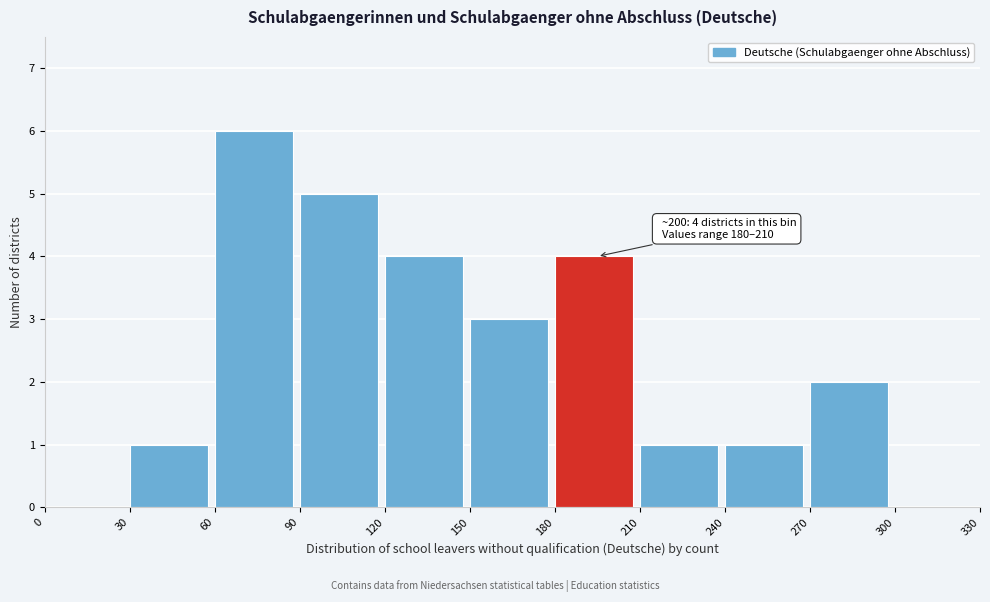

Which range on the x-axis has the tallest bar?

60 to 90